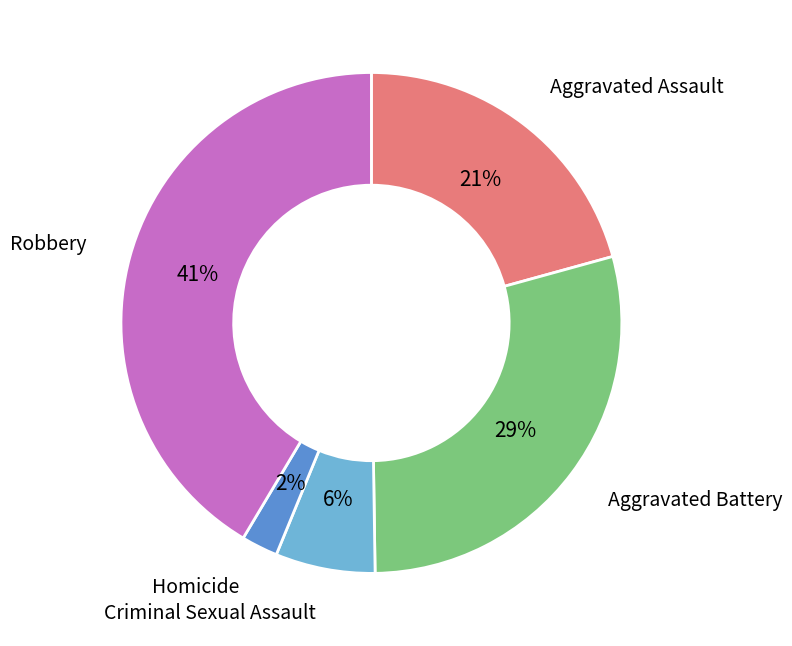

Is the sum of Aggravated Assault and Homicide greater than half?

No